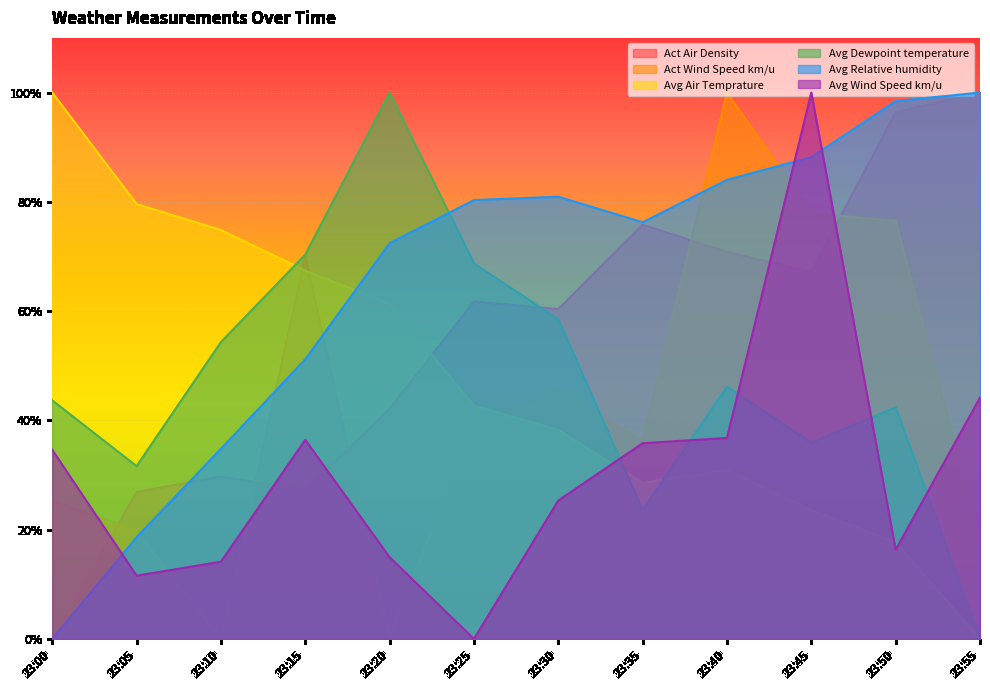

Which series has the largest range (max minus min)?

Act Air Density